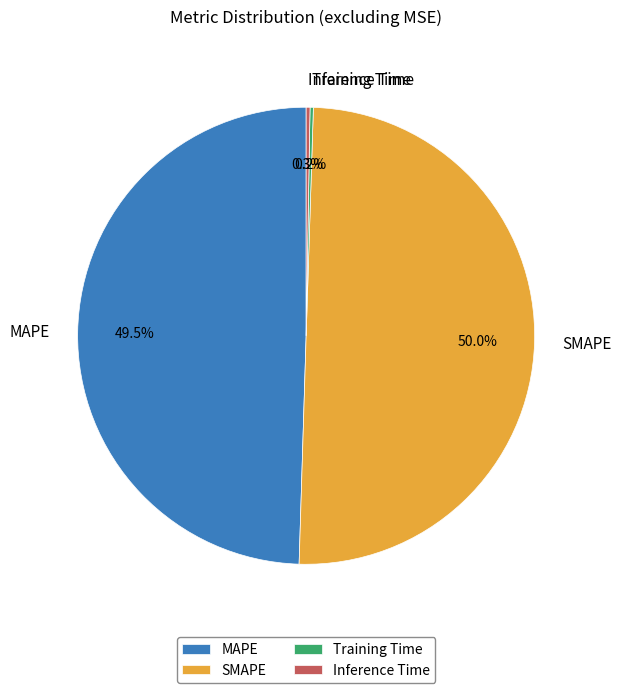

Does MAPE account for over 50% of the chart?

No